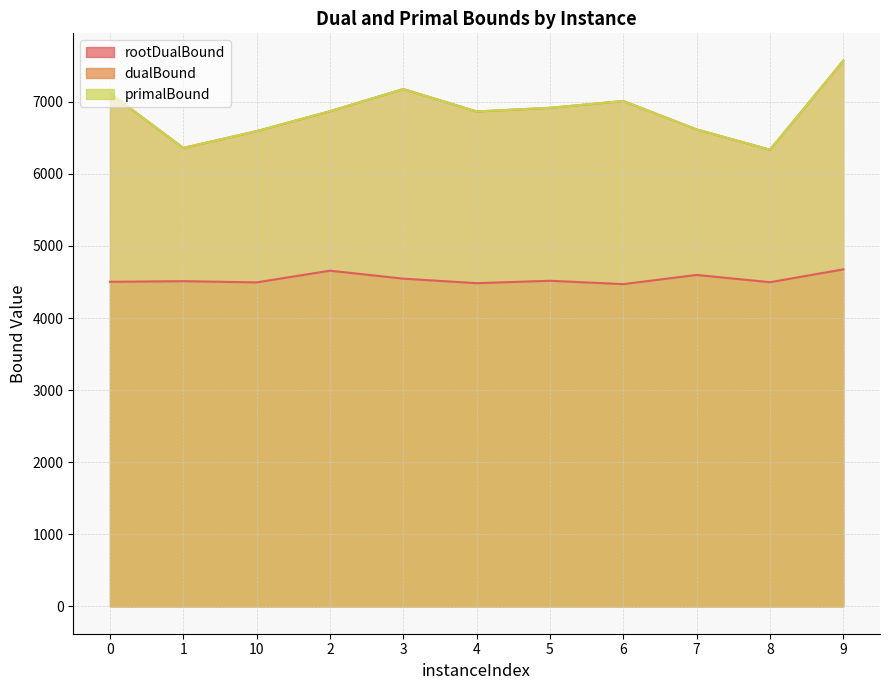

What is the minimum value for dualBound?

6334.1